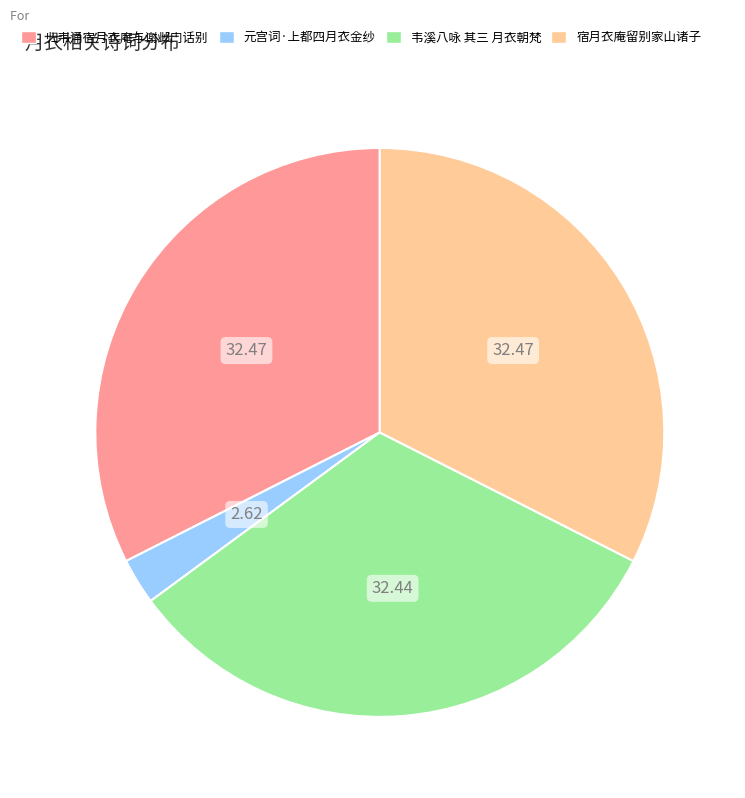

True or false: 宿月衣庵留别家山诸子 accounts for 32% of the total.

True